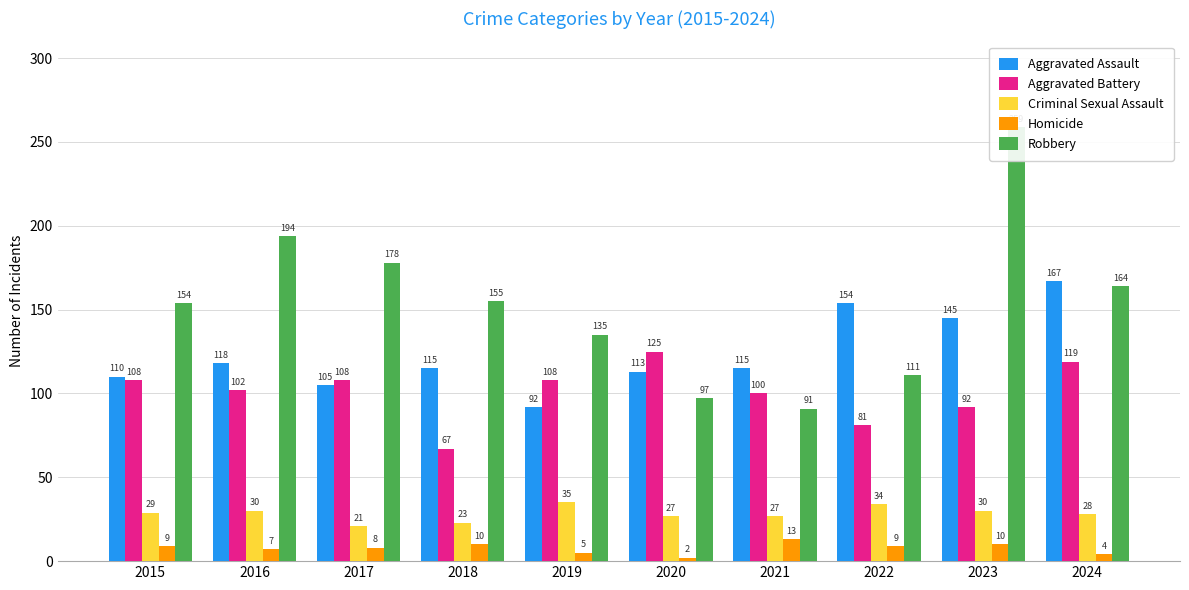

Rank the categories by Homicide value from highest to lowest.

2021, 2018, 2023, 2015, 2022, 2017, 2016, 2019, 2024, 2020